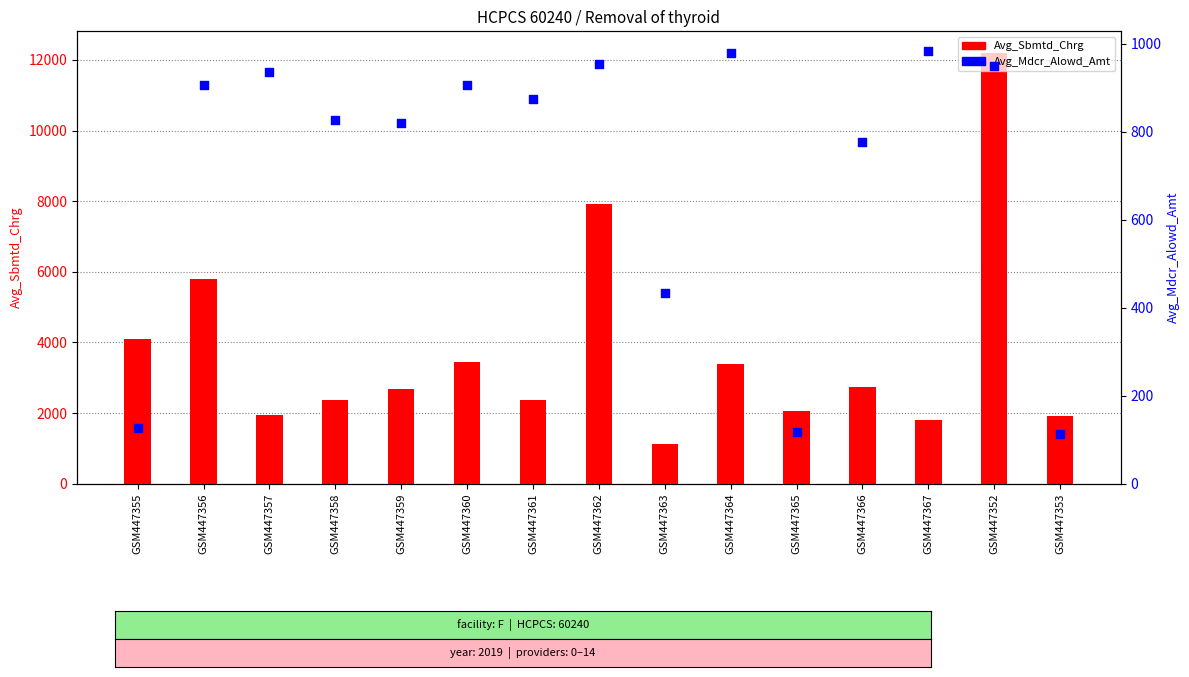

Which series reaches the minimum Y coordinate?

Avg_Mdcr_Alowd_Amt